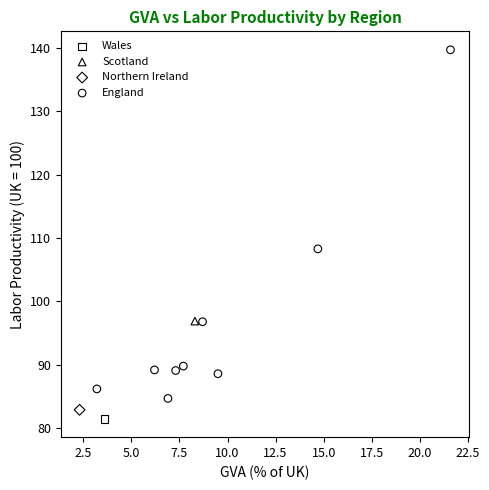

What are all the series names shown in the legend?

Wales, Scotland, Northern Ireland, England